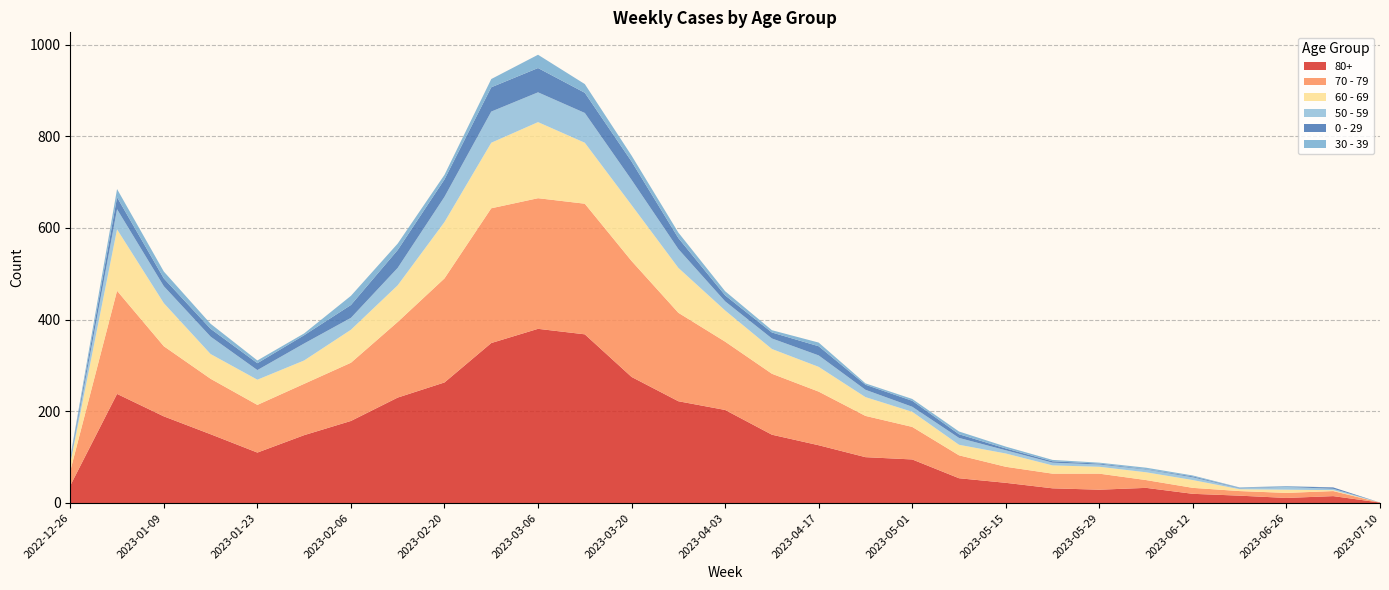

Reading left to right, extract all data points from this chart.

80+: 2022-12-26=38	2023-01-02=238	2023-01-09=189	2023-01-16=150	2023-01-23=110	2023-01-30=148	2023-02-06=179	2023-02-13=230	2023-02-20=263	2023-02-27=349	2023-03-06=380	2023-03-13=368	2023-03-20=275	2023-03-27=222	2023-04-03=203	2023-04-10=149	2023-04-17=126	2023-04-24=100	2023-05-01=95	2023-05-08=54	2023-05-15=44	2023-05-22=32	2023-05-29=29	2023-06-05=33	2023-06-12=20	2023-06-19=16	2023-06-26=11	2023-07-03=15	2023-07-10=1
70 - 79: 2022-12-26=32	2023-01-02=225	2023-01-09=153	2023-01-16=121	2023-01-23=104	2023-01-30=112	2023-02-06=127	2023-02-13=165	2023-02-20=227	2023-02-27=294	2023-03-06=285	2023-03-13=285	2023-03-20=253	2023-03-27=193	2023-04-03=149	2023-04-10=133	2023-04-17=117	2023-04-24=90	2023-05-01=71	2023-05-08=50	2023-05-15=35	2023-05-22=32	2023-05-29=35	2023-06-05=17	2023-06-12=13	2023-06-19=10	2023-06-26=11	2023-07-03=11	2023-07-10=0
60 - 69: 2022-12-26=16	2023-01-02=134	2023-01-09=94	2023-01-16=54	2023-01-23=55	2023-01-30=51	2023-02-06=72	2023-02-13=80	2023-02-20=123	2023-02-27=143	2023-03-06=166	2023-03-13=133	2023-03-20=122	2023-03-27=98	2023-04-03=68	2023-04-10=54	2023-04-17=54	2023-04-24=41	2023-05-01=33	2023-05-08=23	2023-05-15=29	2023-05-22=18	2023-05-29=15	2023-06-05=17	2023-06-12=17	2023-06-19=4	2023-06-26=7	2023-07-03=2	2023-07-10=0
50 - 59: 2022-12-26=5	2023-01-02=44	2023-01-09=37	2023-01-16=38	2023-01-23=21	2023-01-30=37	2023-02-06=26	2023-02-13=38	2023-02-20=55	2023-02-27=68	2023-03-06=65	2023-03-13=65	2023-03-20=55	2023-03-27=41	2023-04-03=20	2023-04-10=23	2023-04-17=25	2023-04-24=16	2023-05-01=11	2023-05-08=15	2023-05-15=7	2023-05-22=6	2023-05-29=5	2023-06-05=6	2023-06-12=6	2023-06-19=2	2023-06-26=6	2023-07-03=3	2023-07-10=0
0 - 29: 2022-12-26=4	2023-01-02=26	2023-01-09=17	2023-01-16=17	2023-01-23=15	2023-01-30=18	2023-02-06=28	2023-02-13=39	2023-02-20=38	2023-02-27=53	2023-03-06=53	2023-03-13=44	2023-03-20=40	2023-03-27=24	2023-04-03=13	2023-04-10=13	2023-04-17=20	2023-04-24=11	2023-05-01=13	2023-05-08=8	2023-05-15=4	2023-05-22=3	2023-05-29=2	2023-06-05=1	2023-06-12=2	2023-06-19=1	2023-06-26=1	2023-07-03=3	2023-07-10=0
30 - 39: 2022-12-26=5	2023-01-02=18	2023-01-09=15	2023-01-16=11	2023-01-23=6	2023-01-30=4	2023-02-06=20	2023-02-13=14	2023-02-20=10	2023-02-27=18	2023-03-06=29	2023-03-13=19	2023-03-20=13	2023-03-27=12	2023-04-03=9	2023-04-10=5	2023-04-17=8	2023-04-24=3	2023-05-01=4	2023-05-08=6	2023-05-15=4	2023-05-22=3	2023-05-29=2	2023-06-05=3	2023-06-12=2	2023-06-19=1	2023-06-26=1	2023-07-03=0	2023-07-10=0